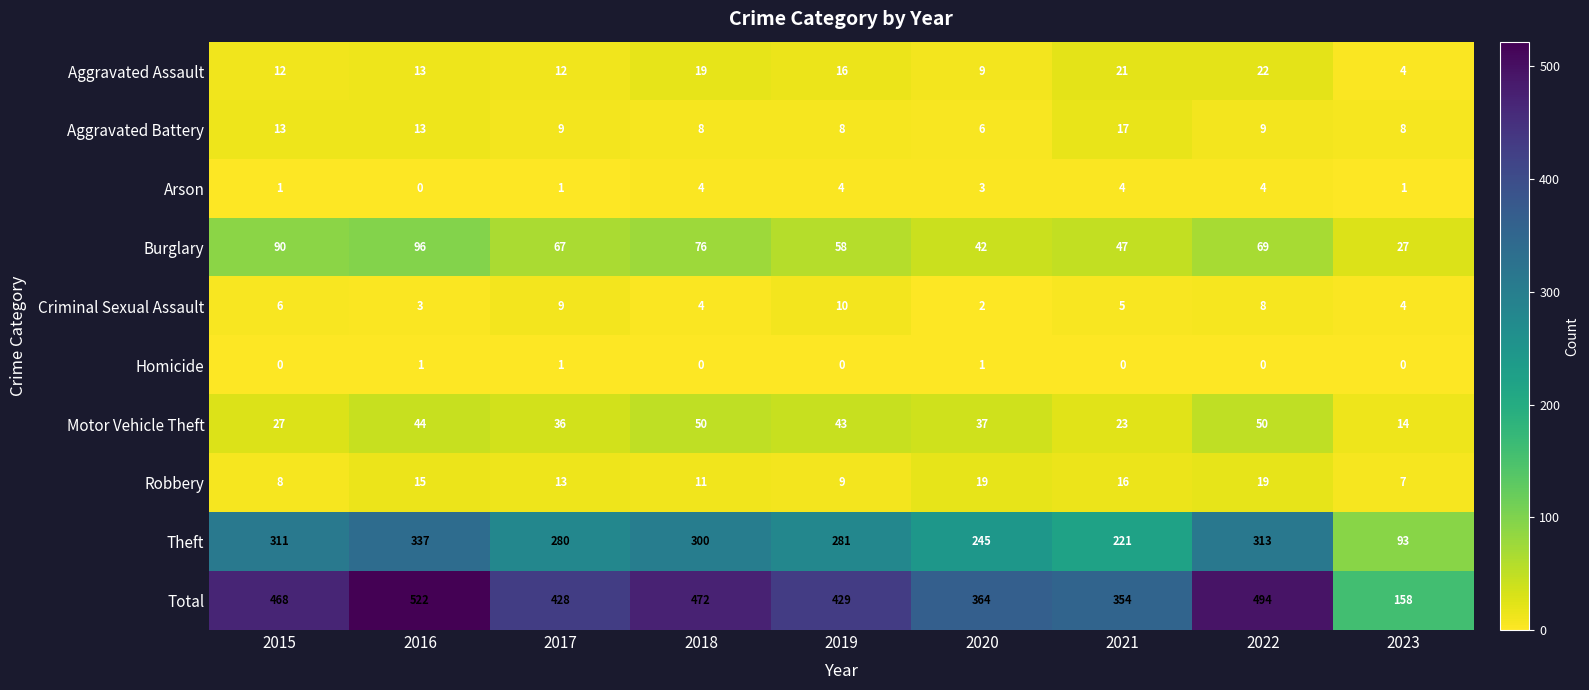

Count the number of data series in this chart.

10